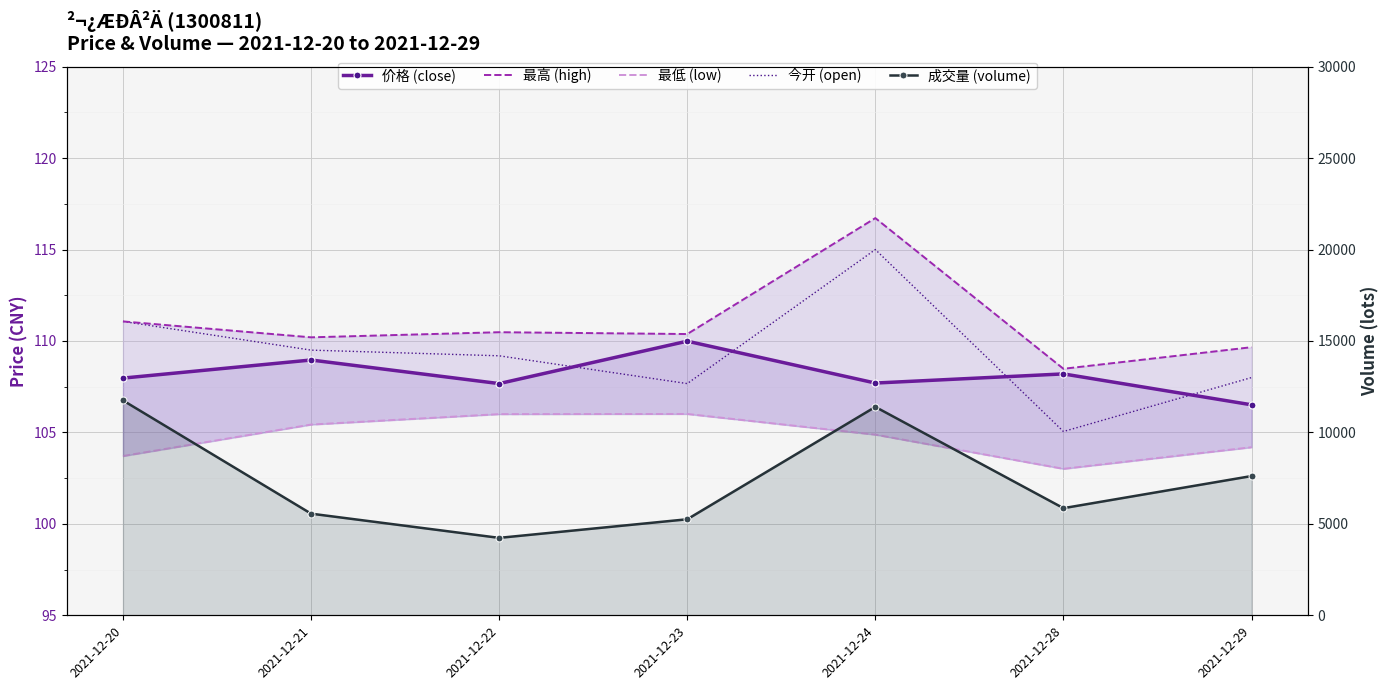

True or false: 最低 (low) and 最高 (high) cross at least once.

False